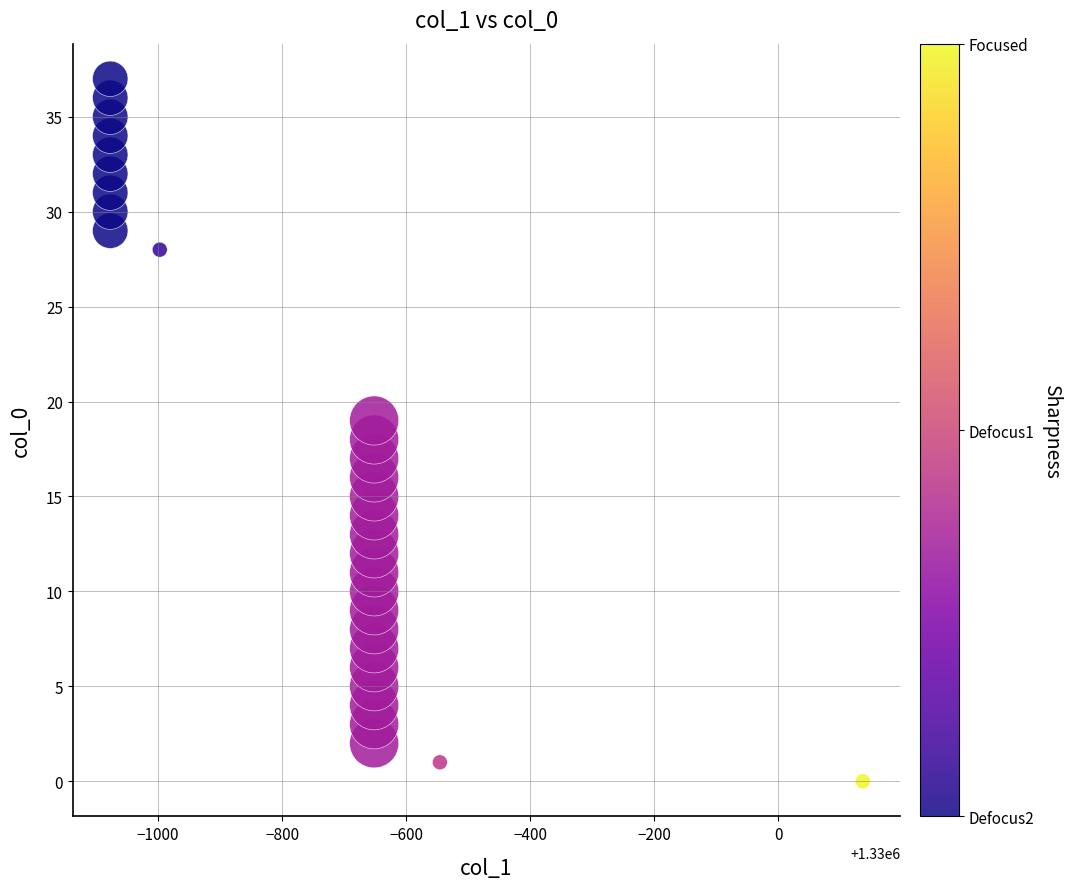

What is the range of Y values (max minus min)?

37